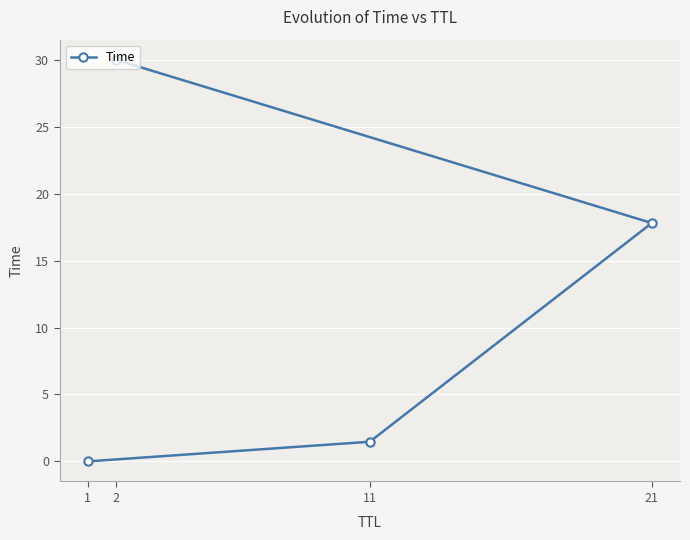

Reading left to right, extract all data points from this chart.

1=0.0	11=1.5	21=17.8	2=30.0